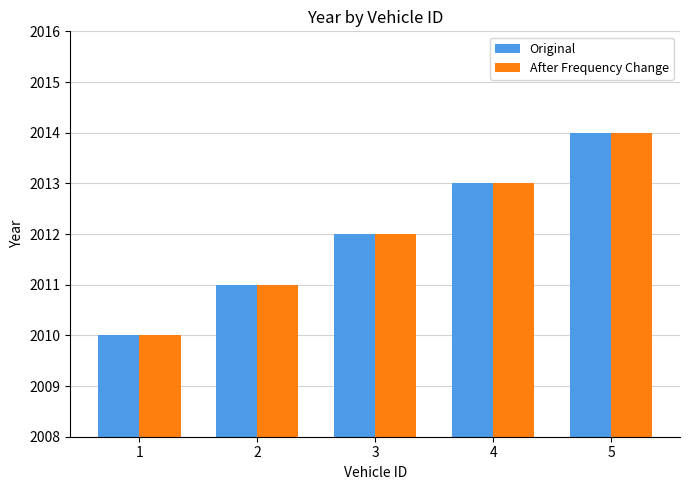

What is the difference between the Original values at 5 and 1?

4